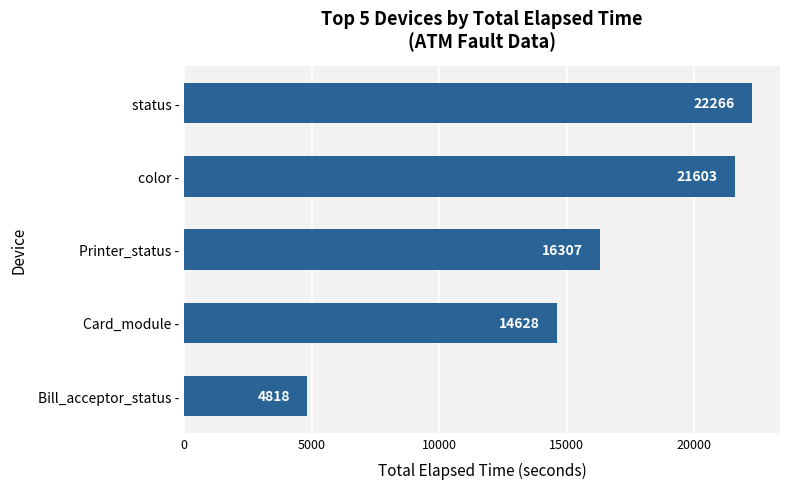

Does the chart contain stacked bars?

No